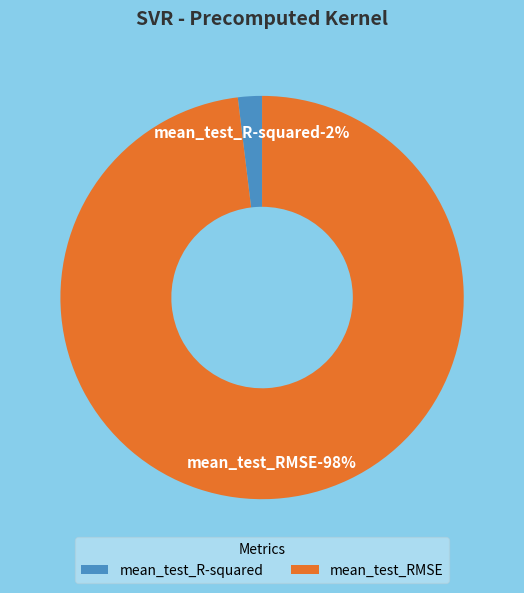

How many slices are in this pie chart?

2